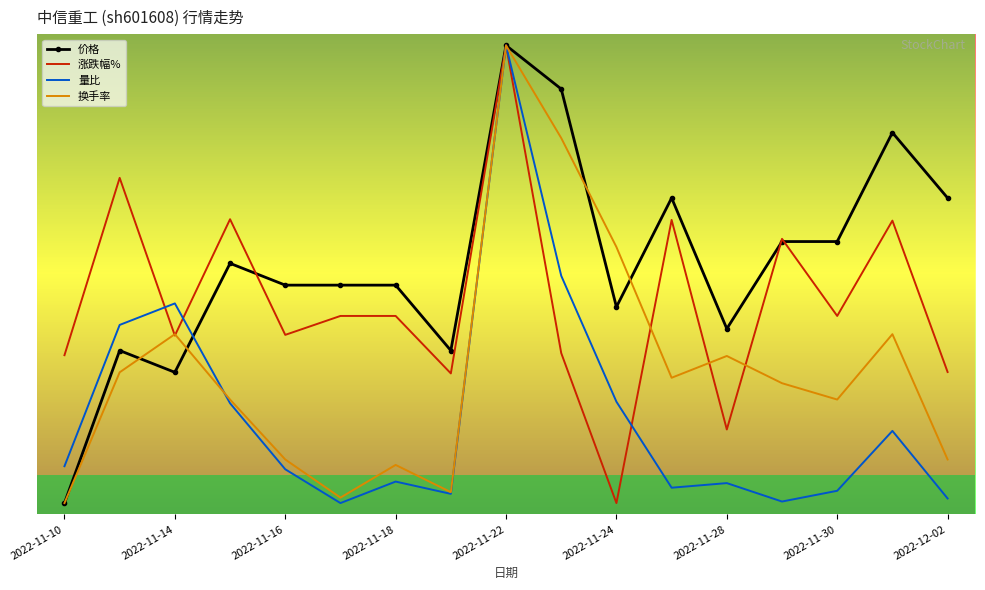

Rank the series by their maximum value, from lowest to highest.

价格, 涨跌幅%, 量比, 换手率